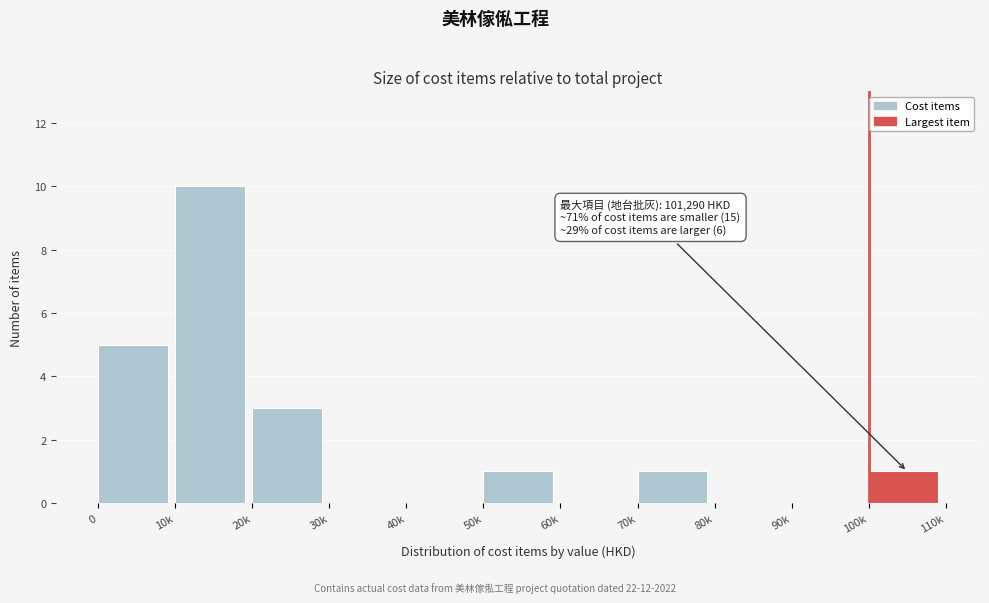

Reading left to right, transcribe all the data shown in this chart.

0=5	10k=10	20k=3	30k=0	40k=0	50k=1	60k=0	70k=1	80k=0	90k=0	100k=1